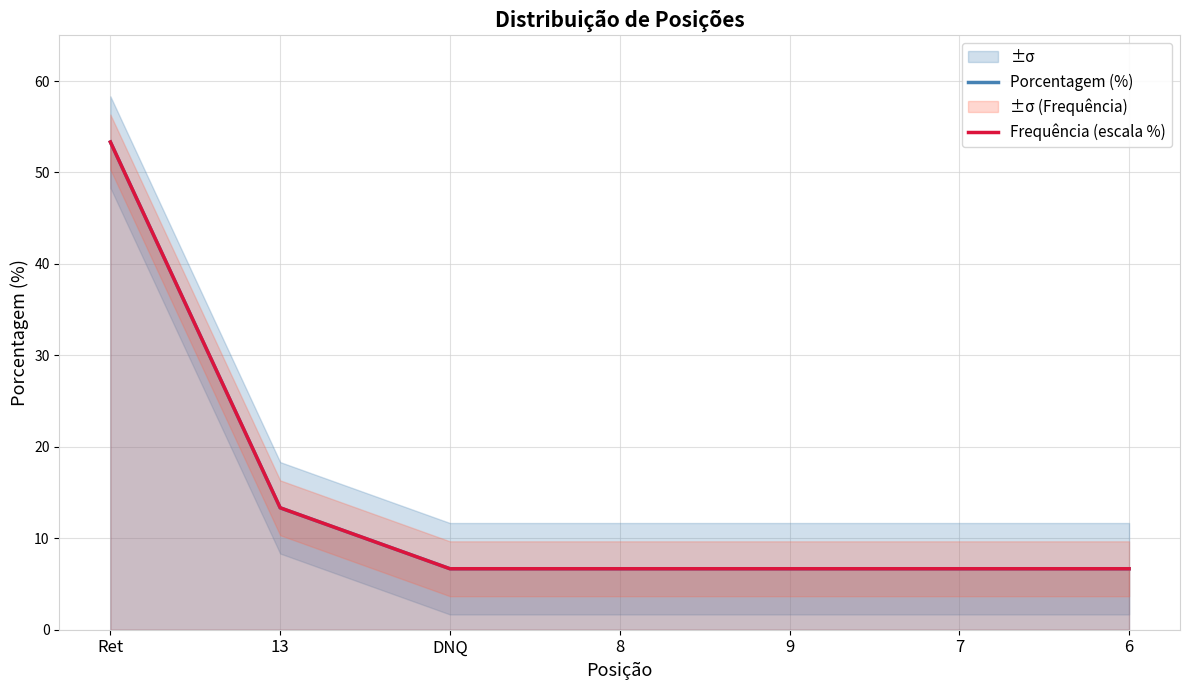

What is the label of the 5th point from the right?

DNQ